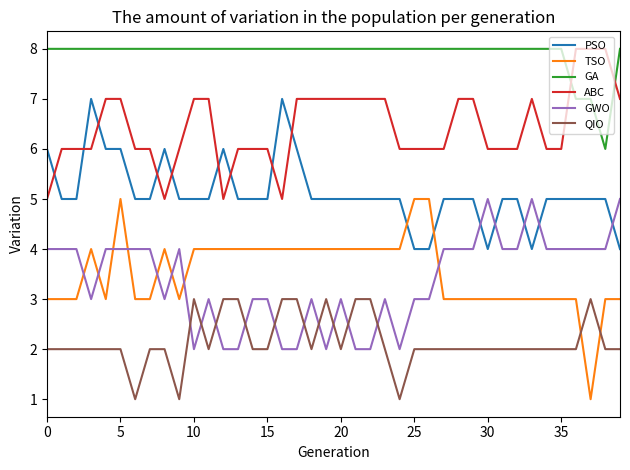

Does the chart have visible grid lines?

No